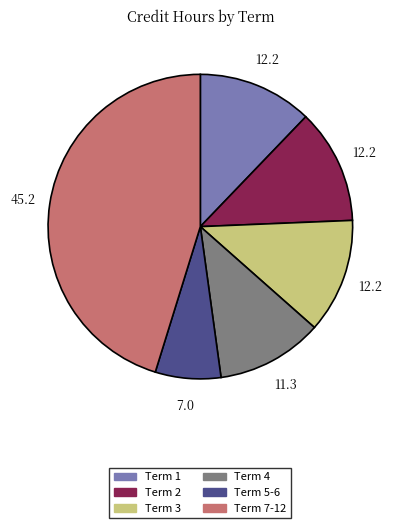

Is there a majority slice in this chart?

No